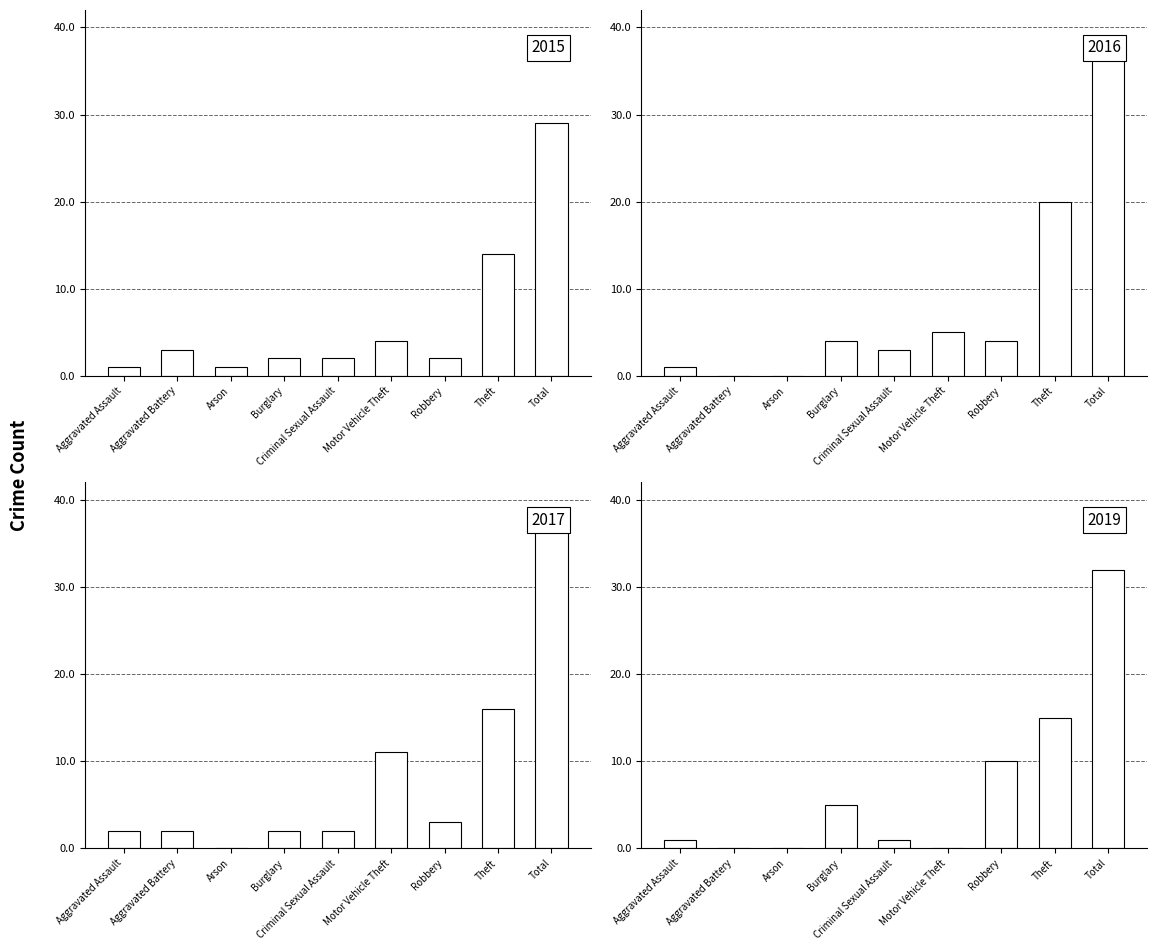

Between Burglary and Total, which series saw the biggest shift?

2017